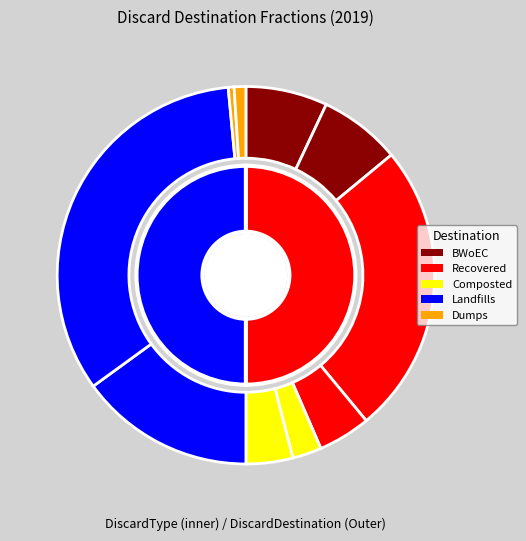

Count the number of slices in the pie.

2